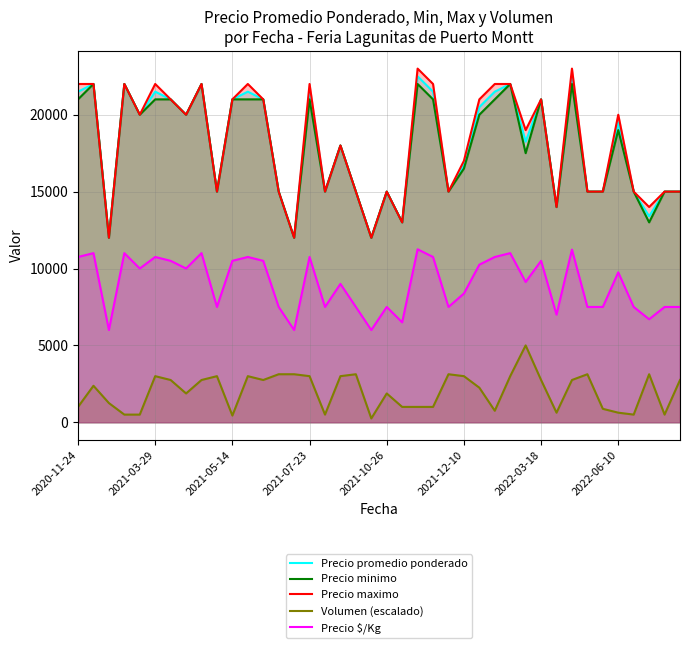

Does the chart display data point markers on the line(s)?

No